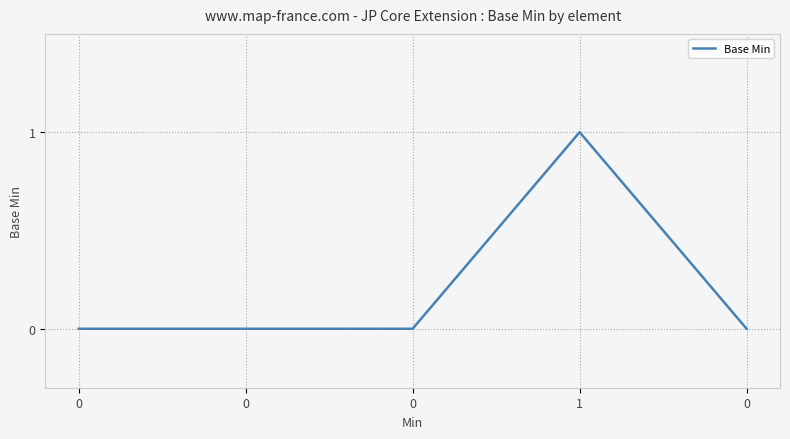

How many series are shown in this chart?

1